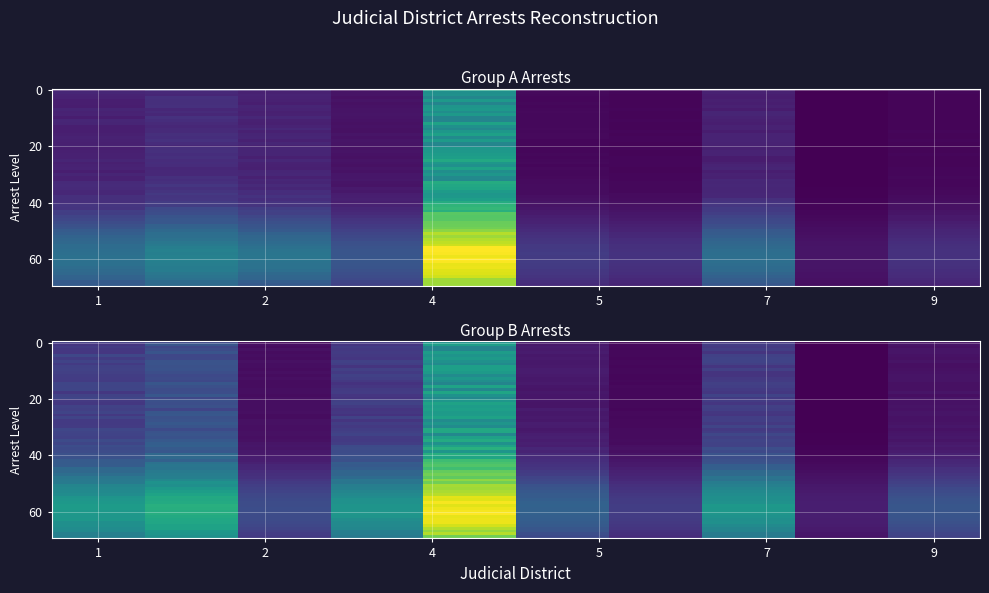

Which has a higher value, 6 or 3?

3